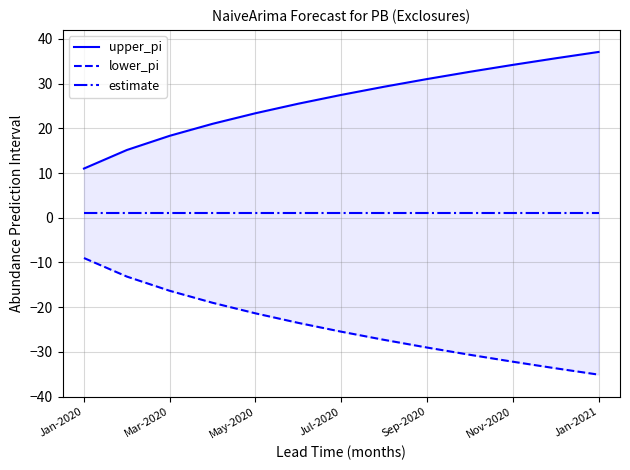

At which category is the sum across all series the highest?

Jan-2020